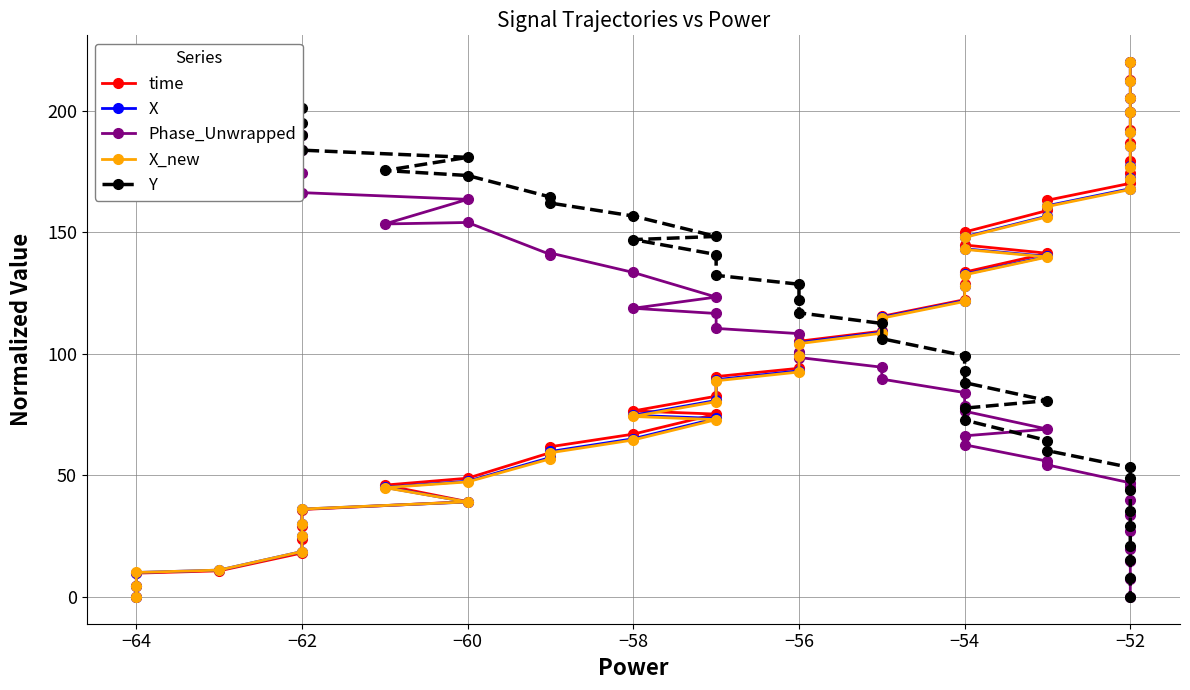

What is the average value of the X_new series?

103.6